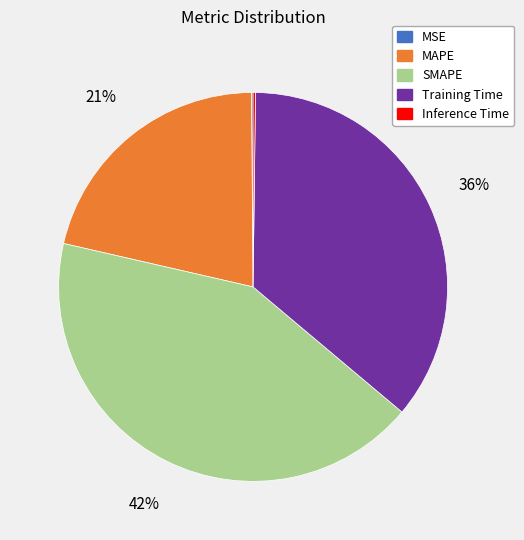

Is the sum of SMAPE and MAPE greater than half?

Yes